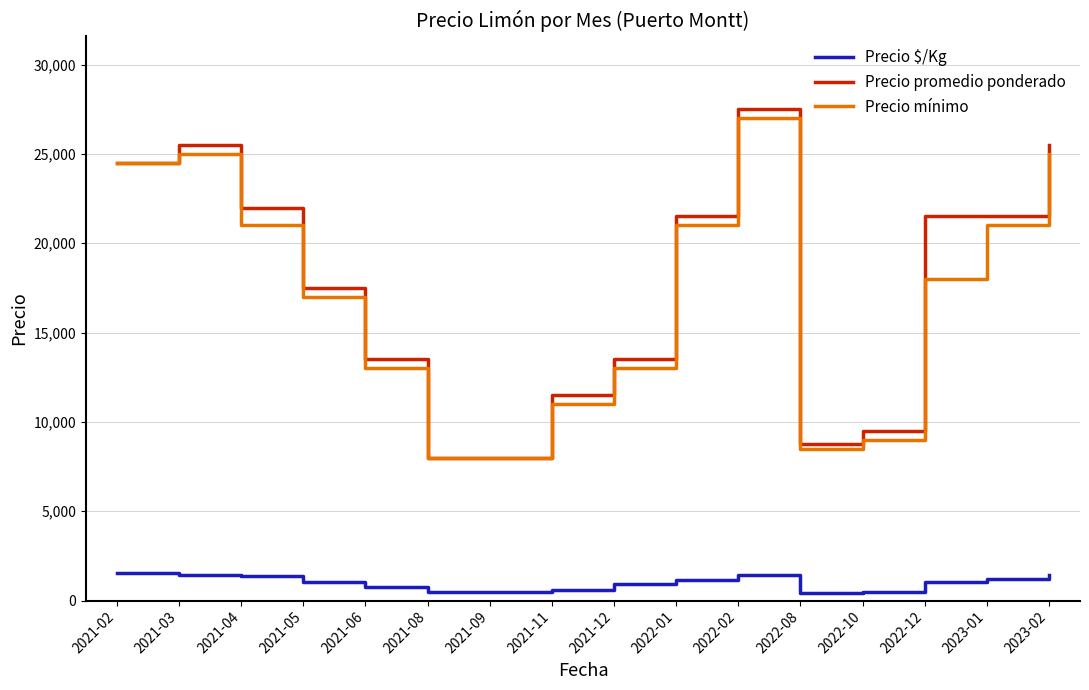

What are all the series names shown in the legend?

Precio $/Kg, Precio promedio ponderado, Precio mínimo